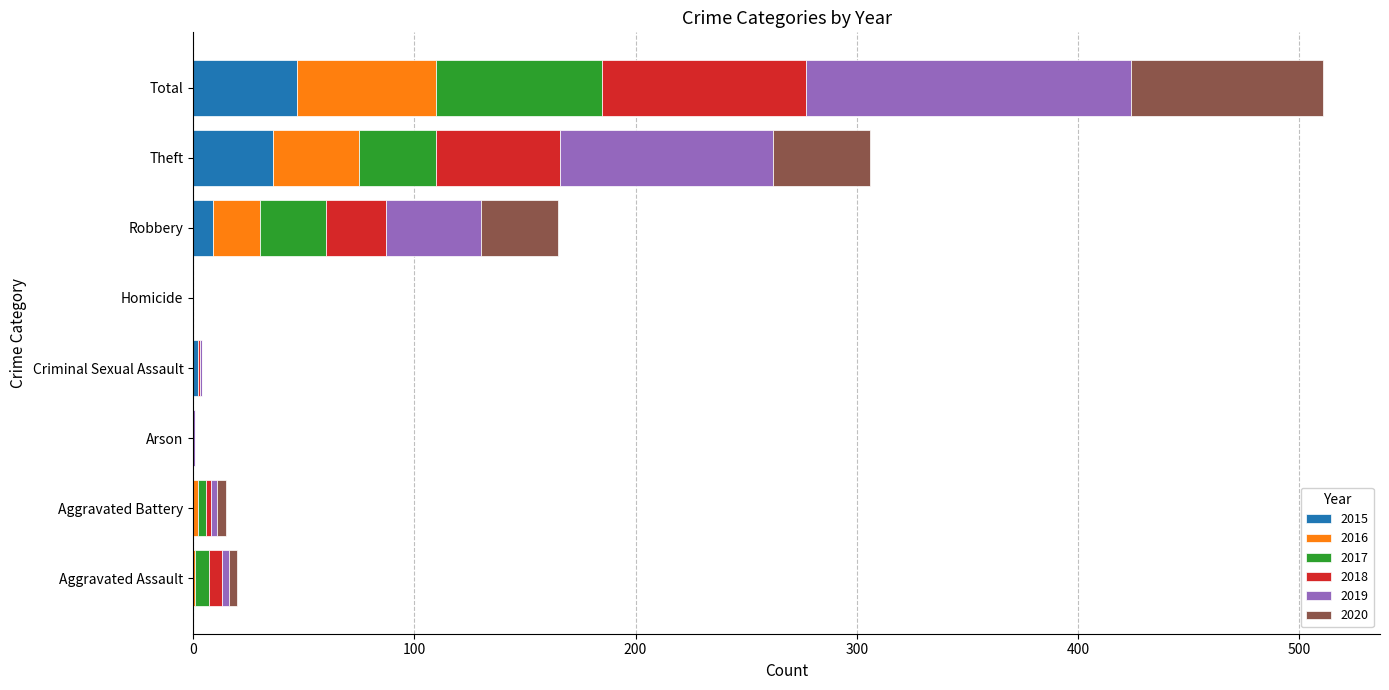

What is the sum of all 2015 values?

94